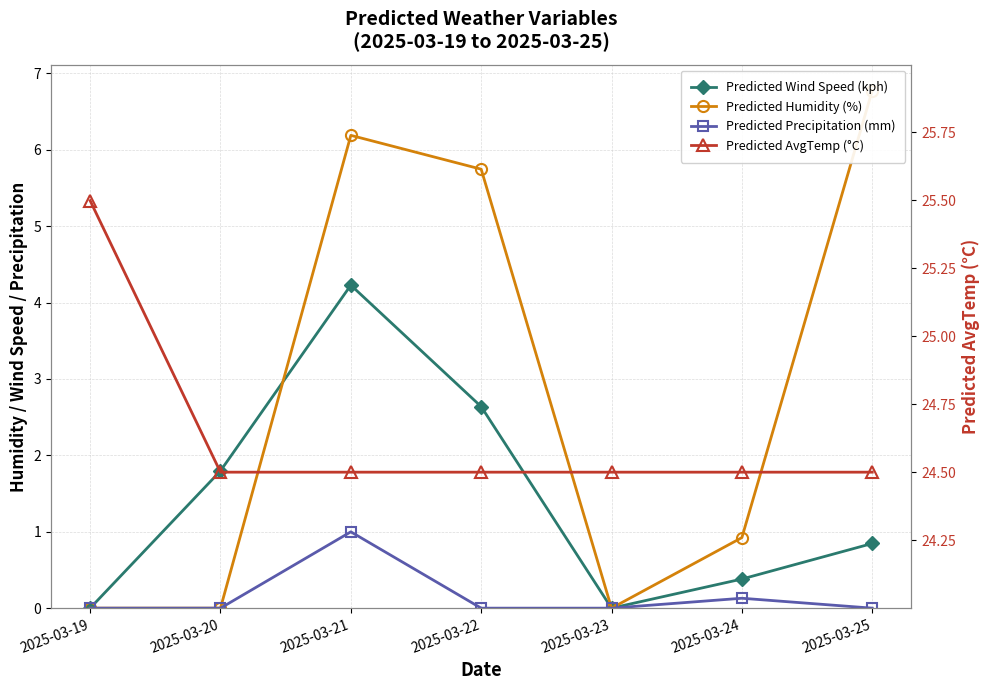

True or false: Predicted Wind Speed (kph) and Predicted Precipitation (mm) intersect in this chart.

False